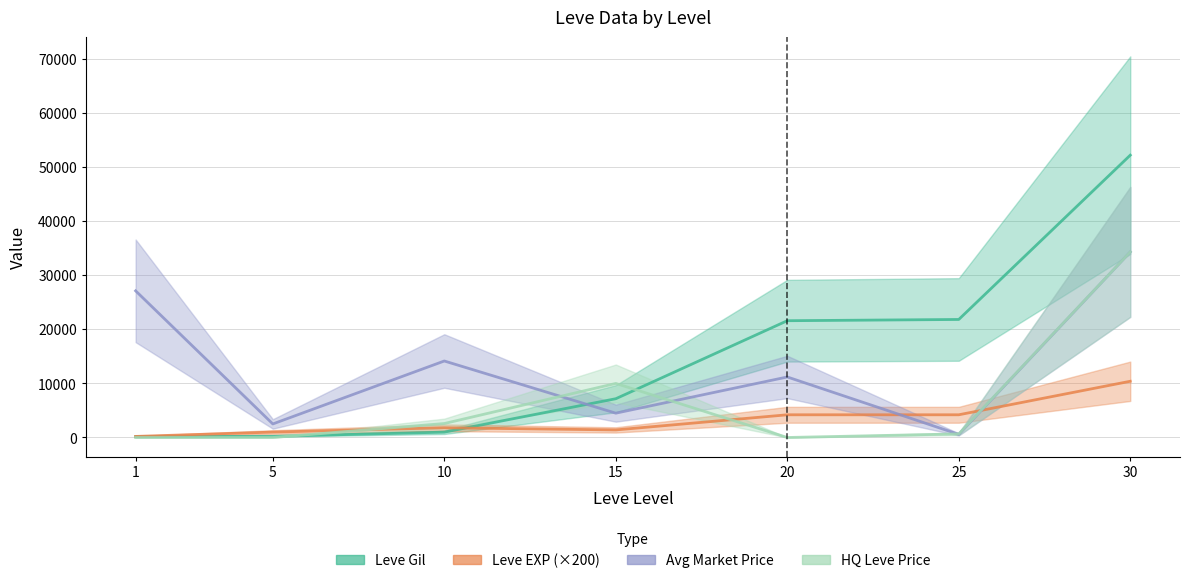

How many intersections are there between currentAveragePrice and Leve Gil?

1